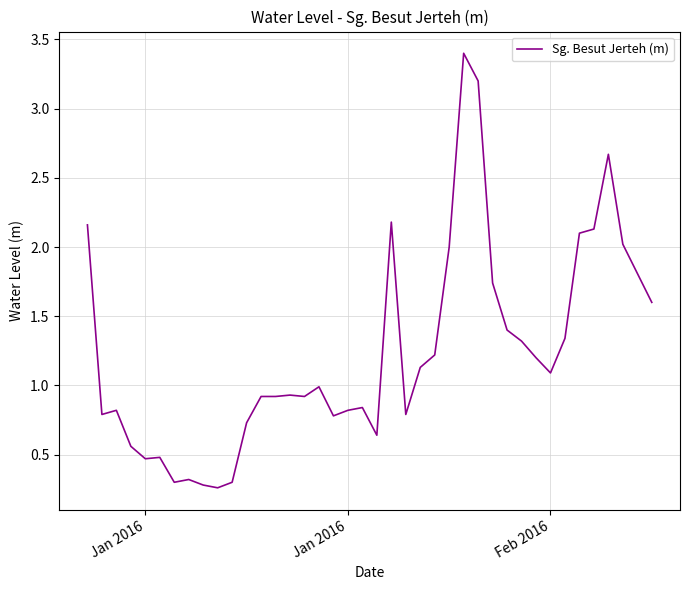

What is the maximum value shown in the chart?

3.4